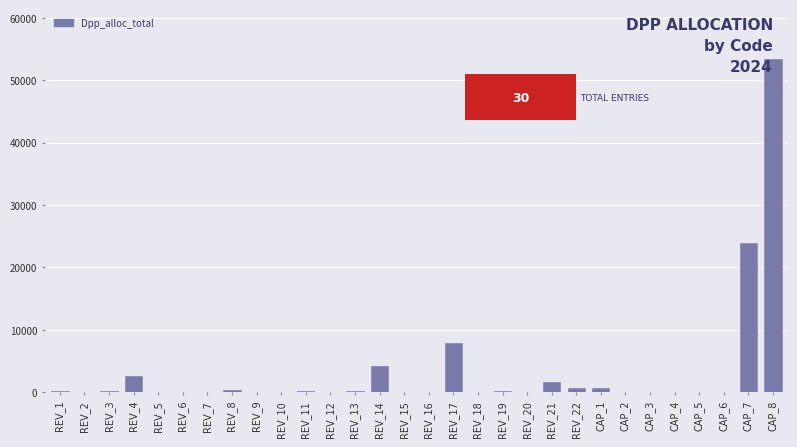

What is the sum of all values?

97204.9